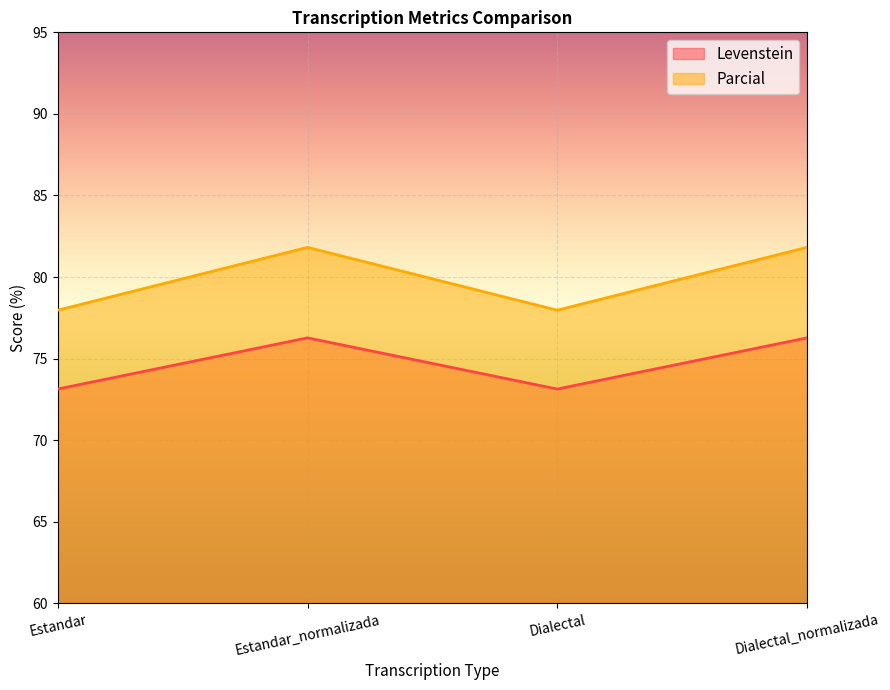

Rank the series at Estandar_normalizada from highest to lowest value.

Parcial, Levenstein